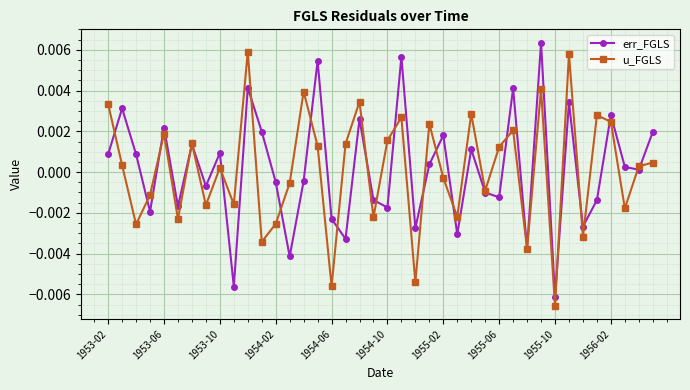

How many interior local peaks does the err_FGLS series have?

14